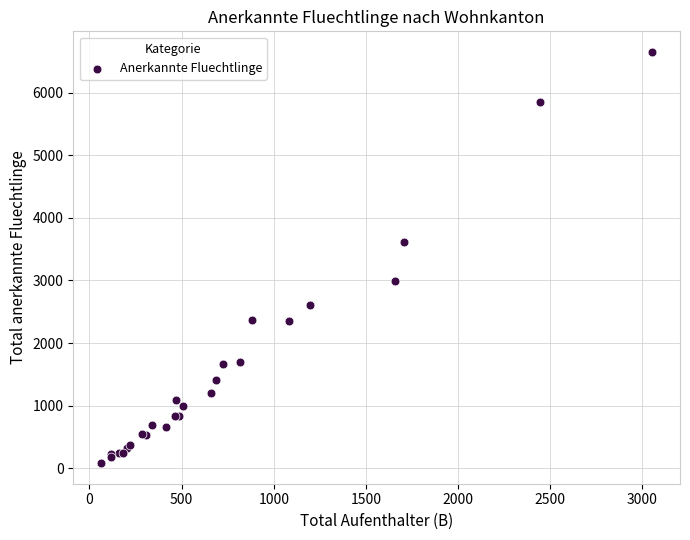

What Y value in the scatter plot is closest to 3367?

3620